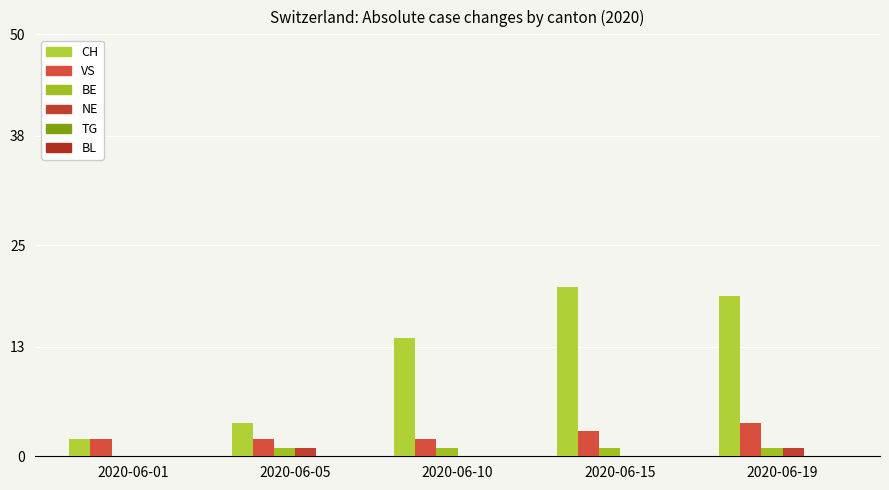

Is it true that VS equals 1 at 2020-06-15?

False